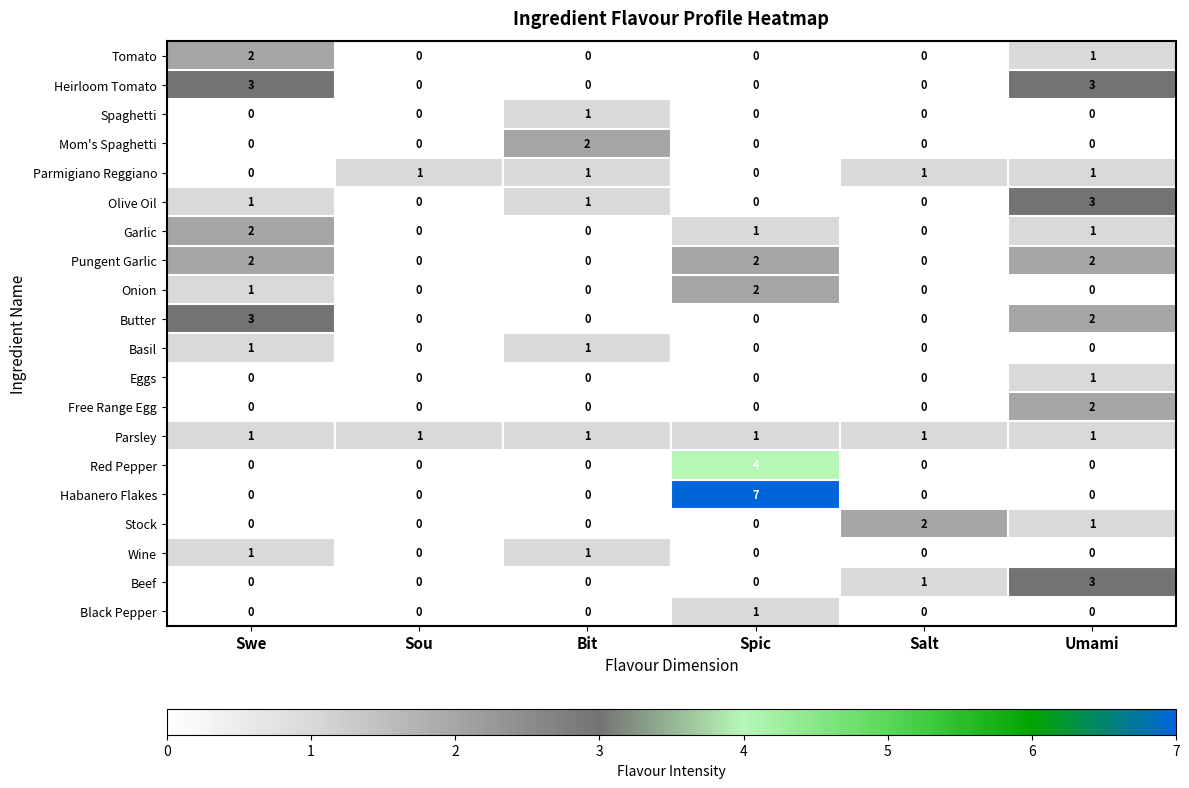

Which series has the largest range (max minus min)?

Habanero Flakes